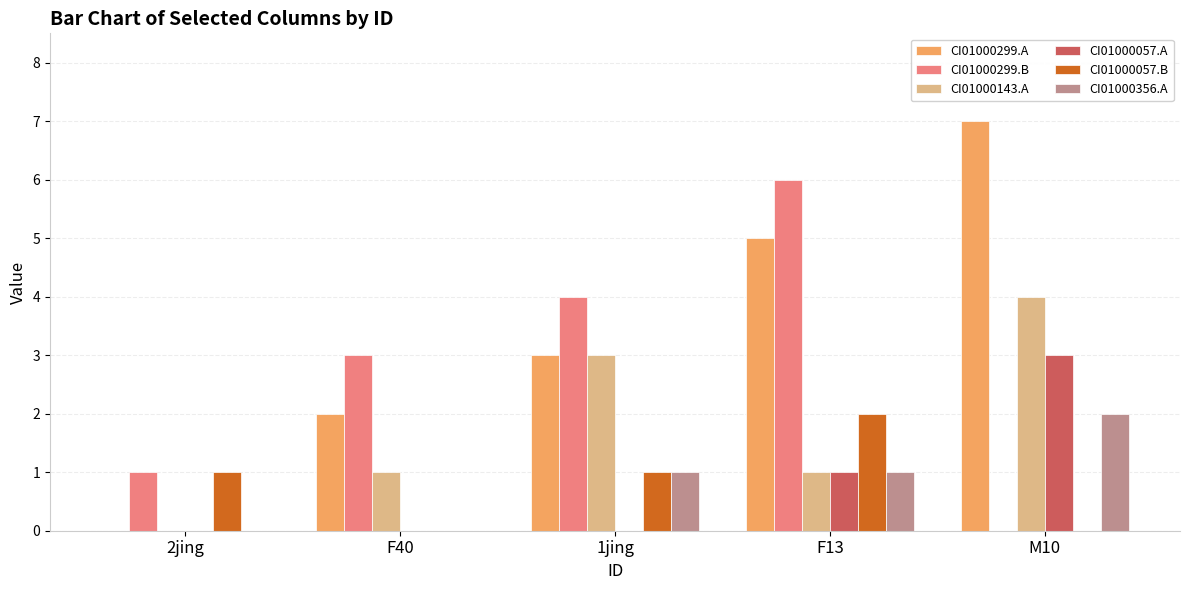

How many groups of bars are there?

5